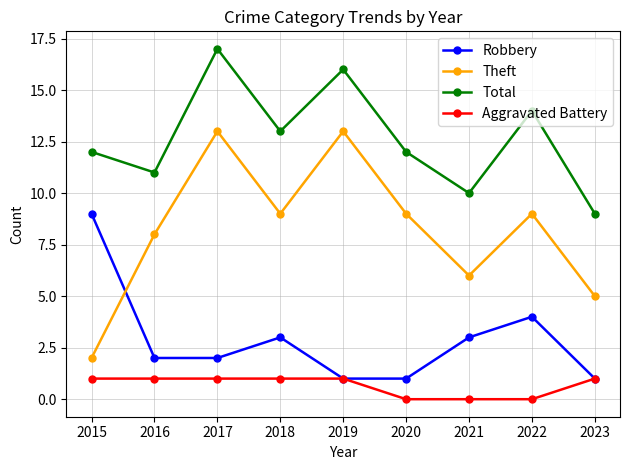

True or false: Total and Theft intersect in this chart.

False